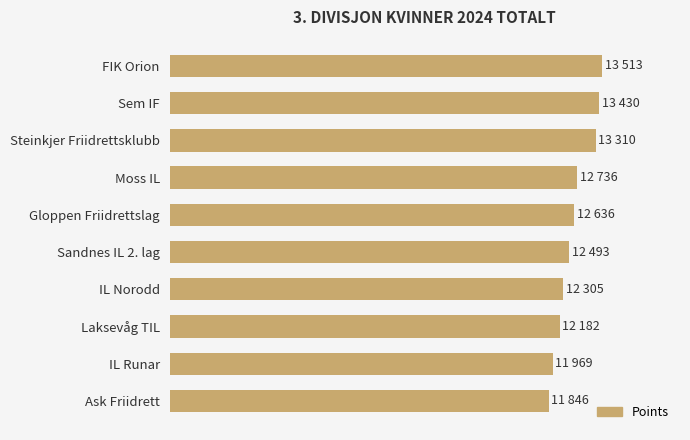

Does the chart contain any negative values?

No